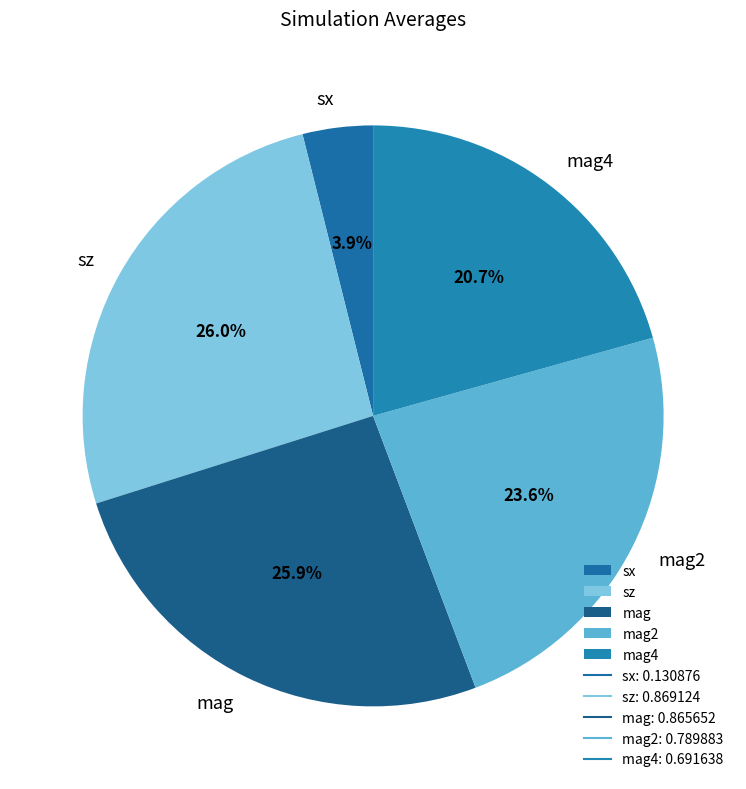

Is it true that mag is 26% of the pie?

True